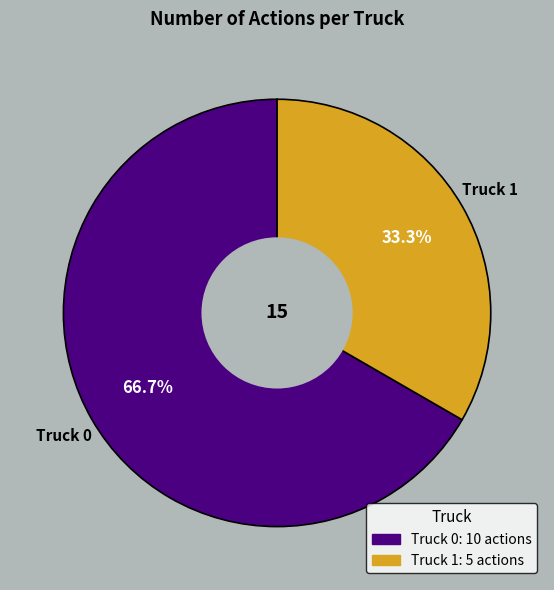

To the nearest percent, what is the difference between the largest and smallest slice percentages?

33%